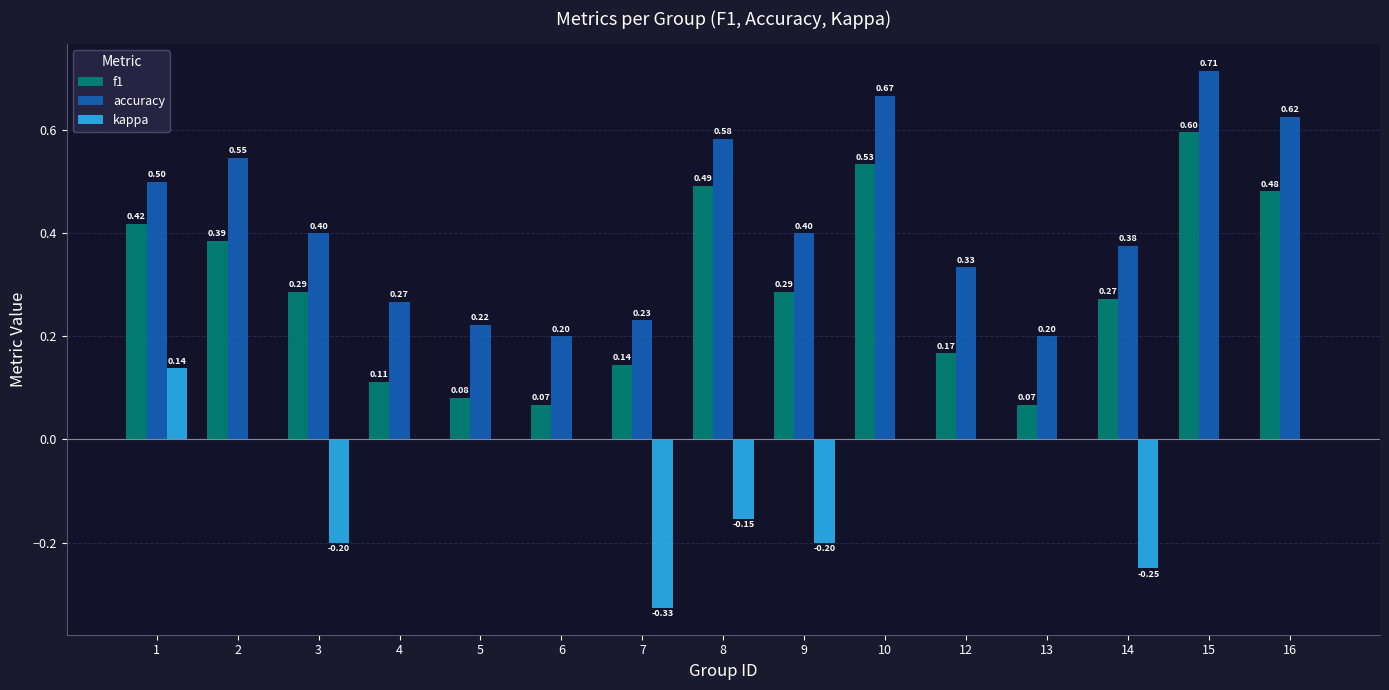

Count the f1 values in the range 0 to 1.

15